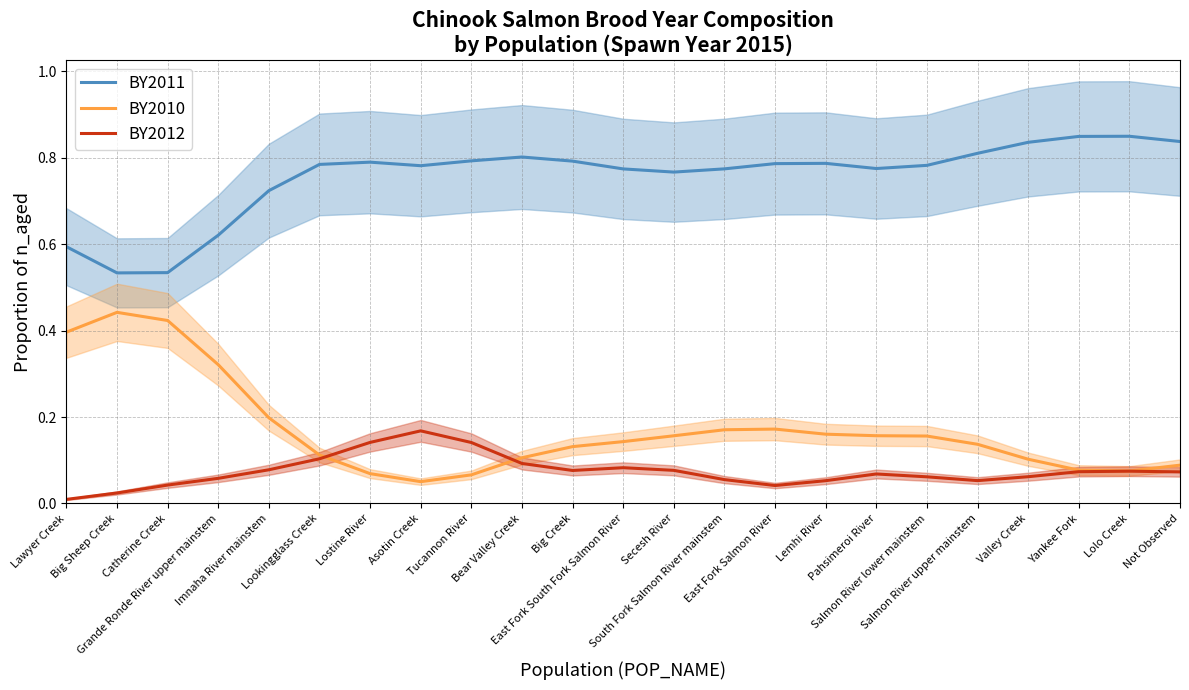

Reading right to left, what are all the values shown in this chart?

BY2011: 0.8	0.8	0.8	0.8	0.8	0.8	0.8	0.8	0.8	0.8	0.8	0.8	0.8	0.8	0.8	0.8	0.8	0.8	0.7	0.6	0.5	0.5	0.6
BY2010: 0.1	0.1	0.1	0.1	0.1	0.2	0.2	0.2	0.2	0.2	0.2	0.1	0.1	0.1	0.1	0.1	0.1	0.1	0.2	0.3	0.4	0.4	0.4
BY2012: 0.1	0.1	0.1	0.1	0.1	0.1	0.1	0.1	0.0	0.1	0.1	0.1	0.1	0.1	0.1	0.2	0.1	0.1	0.1	0.1	0.0	0.0	0.0